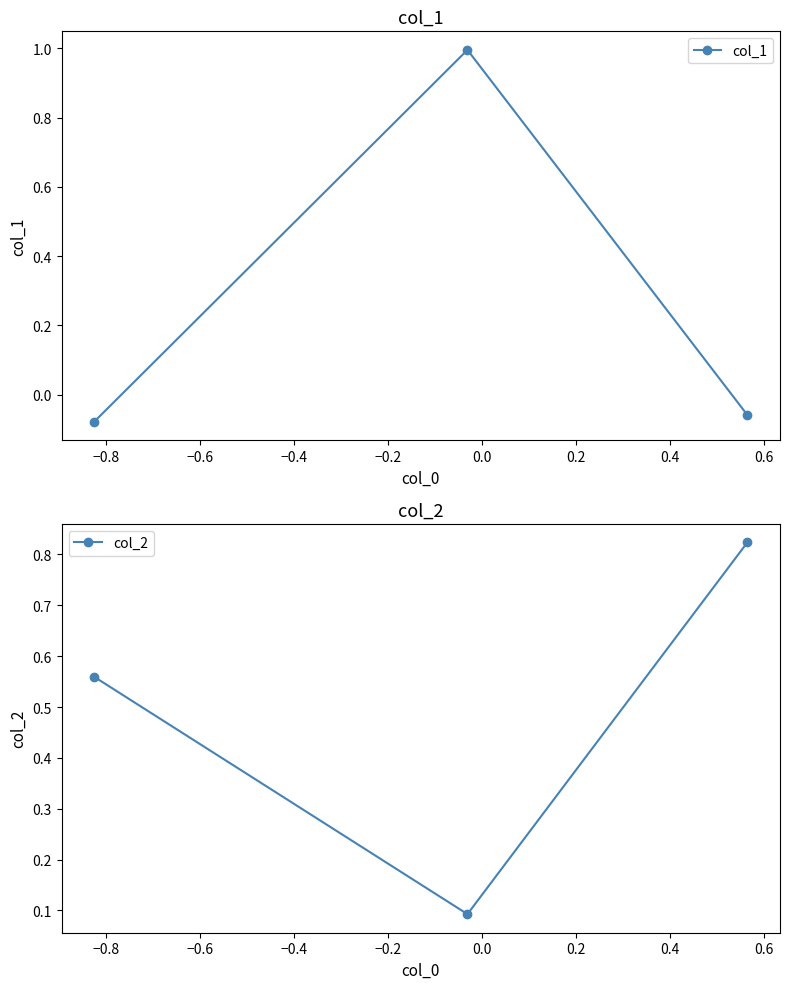

How many lines are shown in the chart?

2